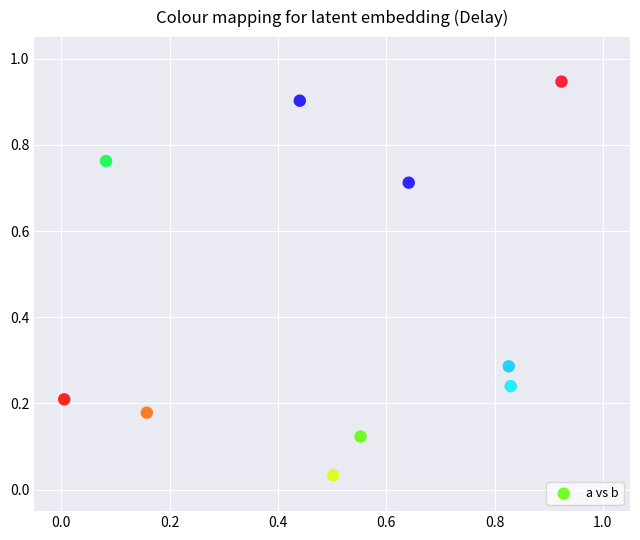

What is the average Y value?

0.4